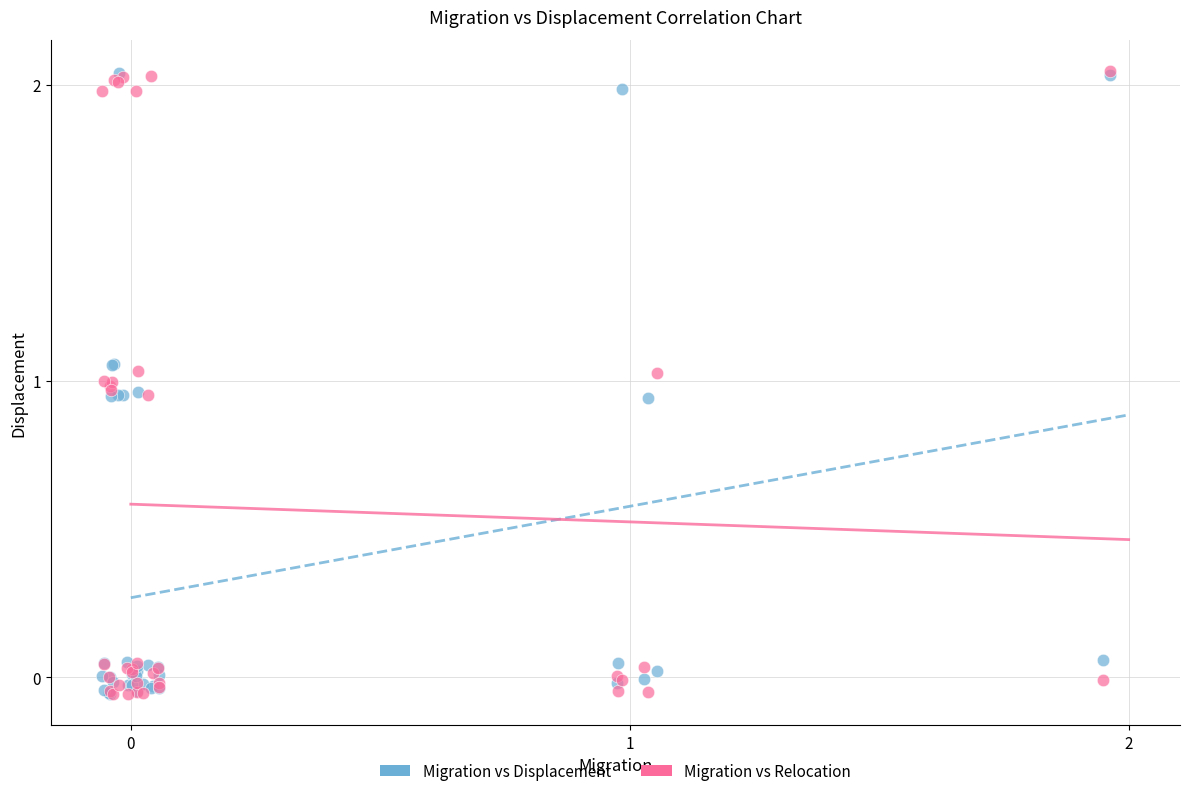

What are all the series names shown in the legend?

Migration vs Displacement, Migration vs Relocation